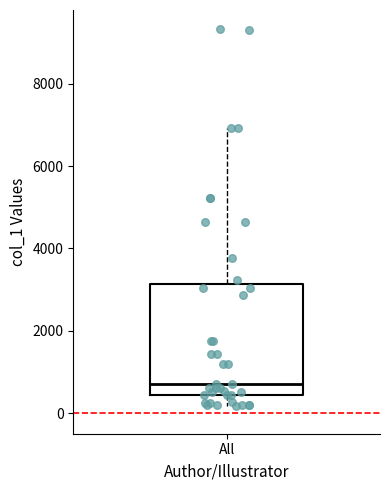

Read this box plot against the y-axis: the position of the median line, the range covered by the box, and the ends of both whiskers. The values are not printed on the chart, so give them approximately, as read against the axis.

median 800, box 400 to 3200, whiskers 200 to 7000